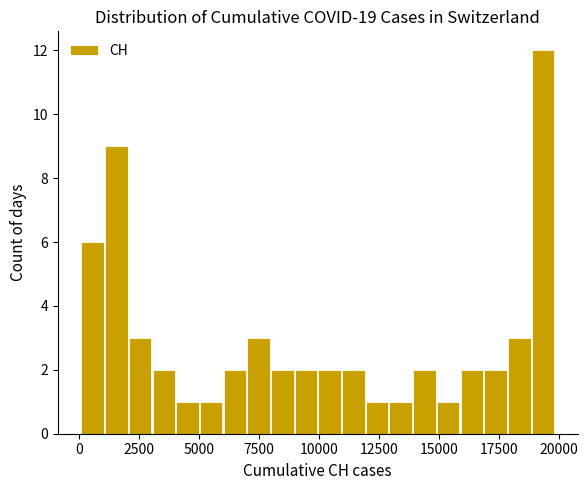

Around what value on the x-axis is the tallest bar? Give the approximate position of its centre, as read against the axis.

19500